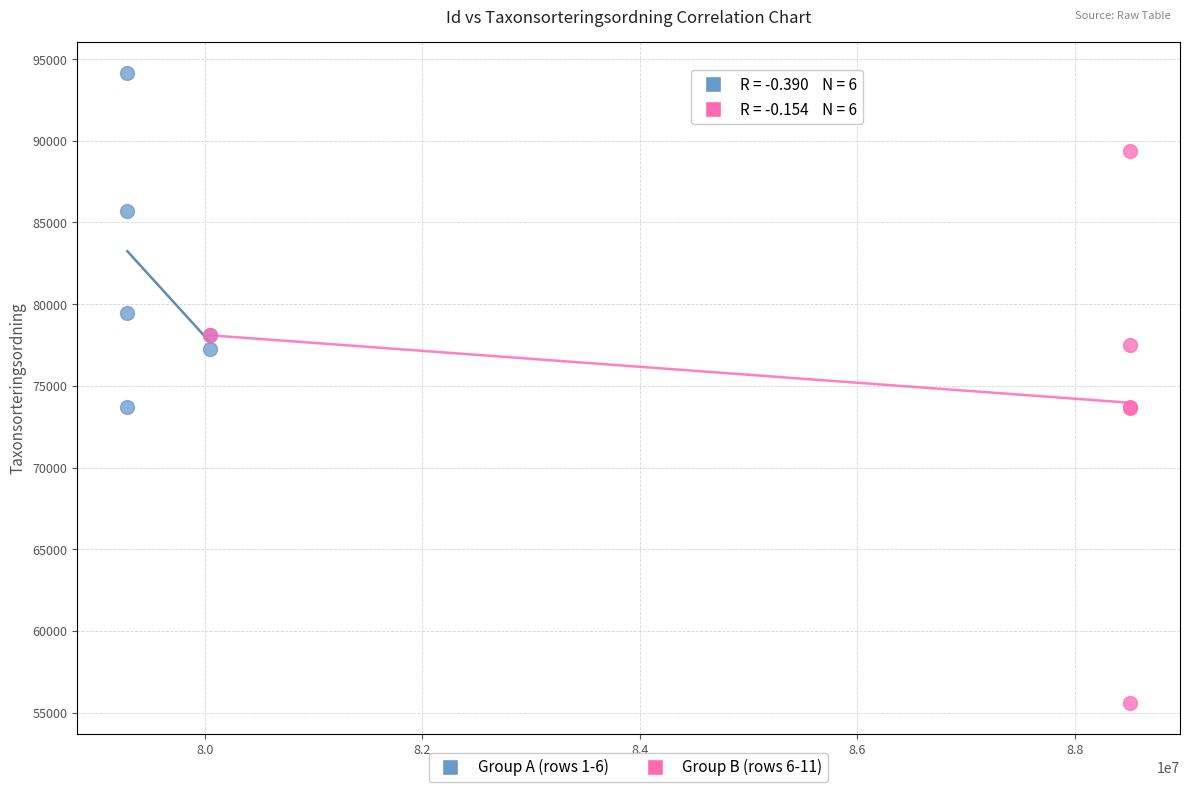

What are all the series names shown in the legend?

Group A (rows 1-6), Group B (rows 6-11)